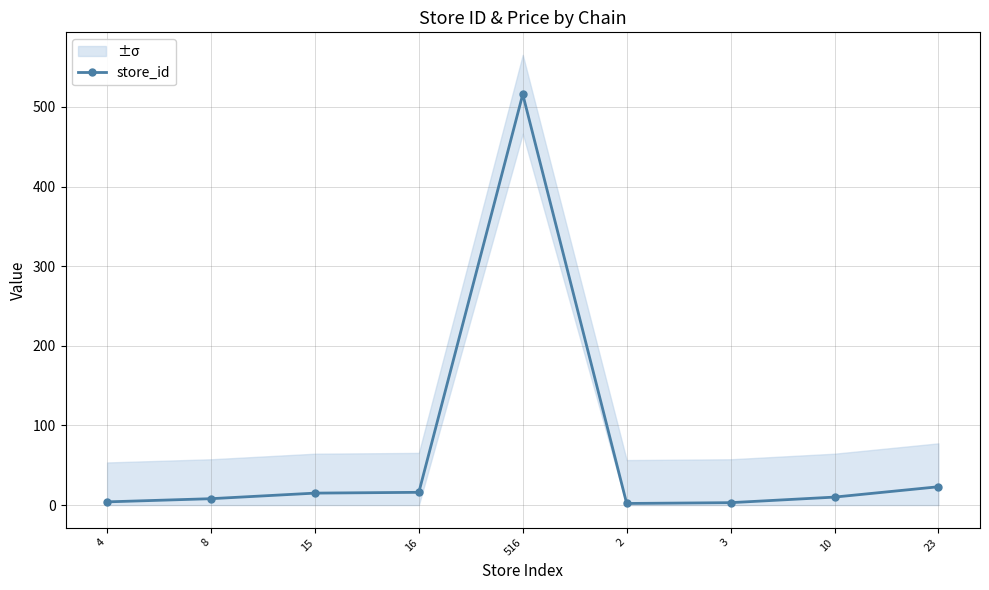

What is the minimum value shown in the chart?

2